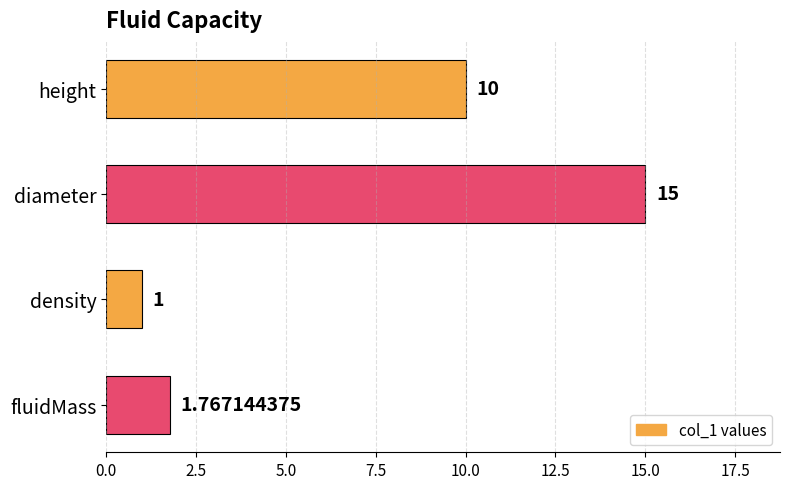

List the labels in order of value, smallest first.

density, fluidMass, height, diameter